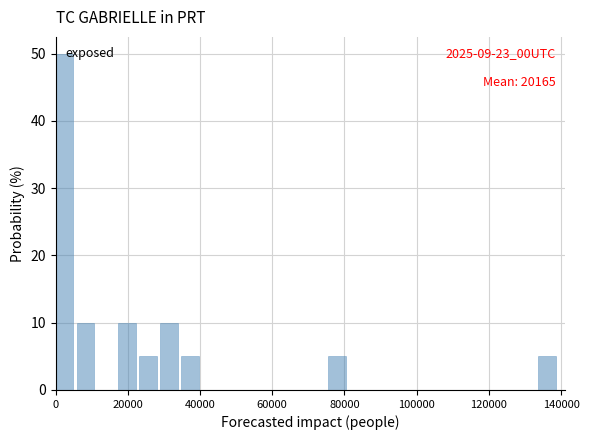

Around what value on the x-axis is the tallest bar? Give the approximate position of its centre, as read against the axis.

2000